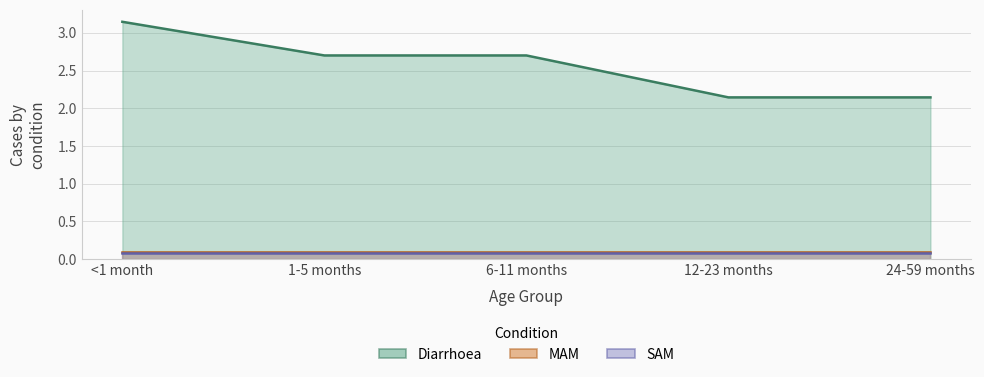

True or false: Diarrhoea has more than 1 interior local peaks.

False